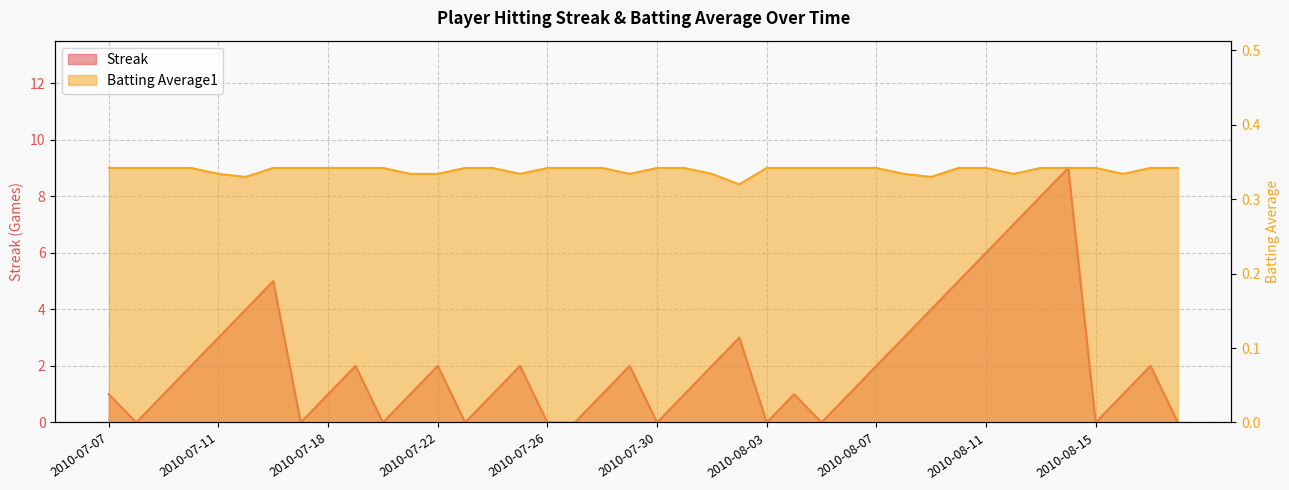

How many values in Streak are above zero?

29